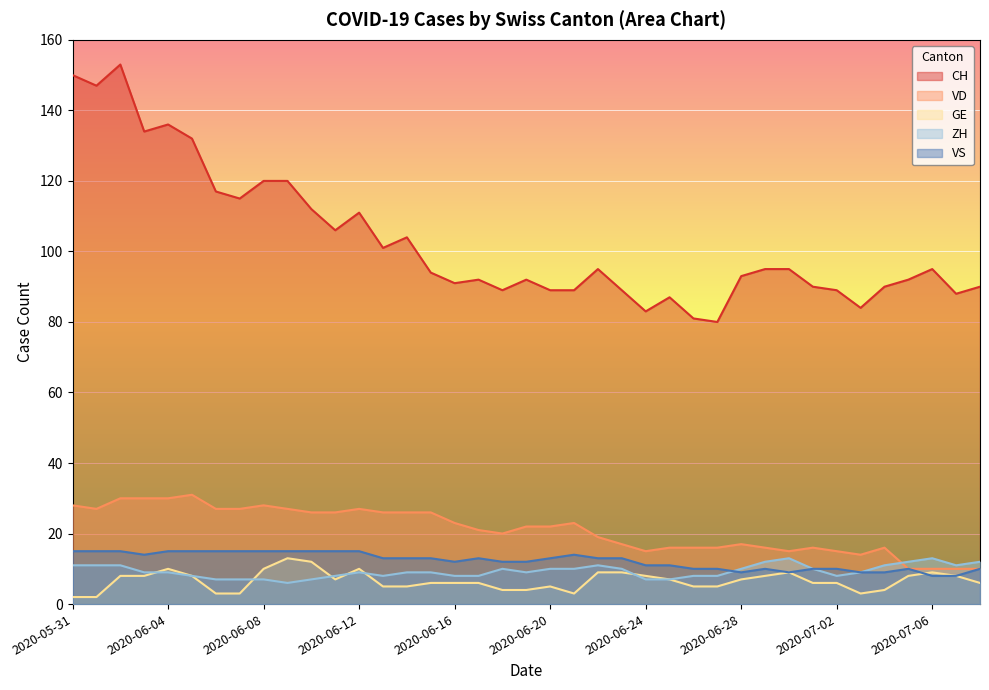

True or false: CH and GE cross at least once.

False